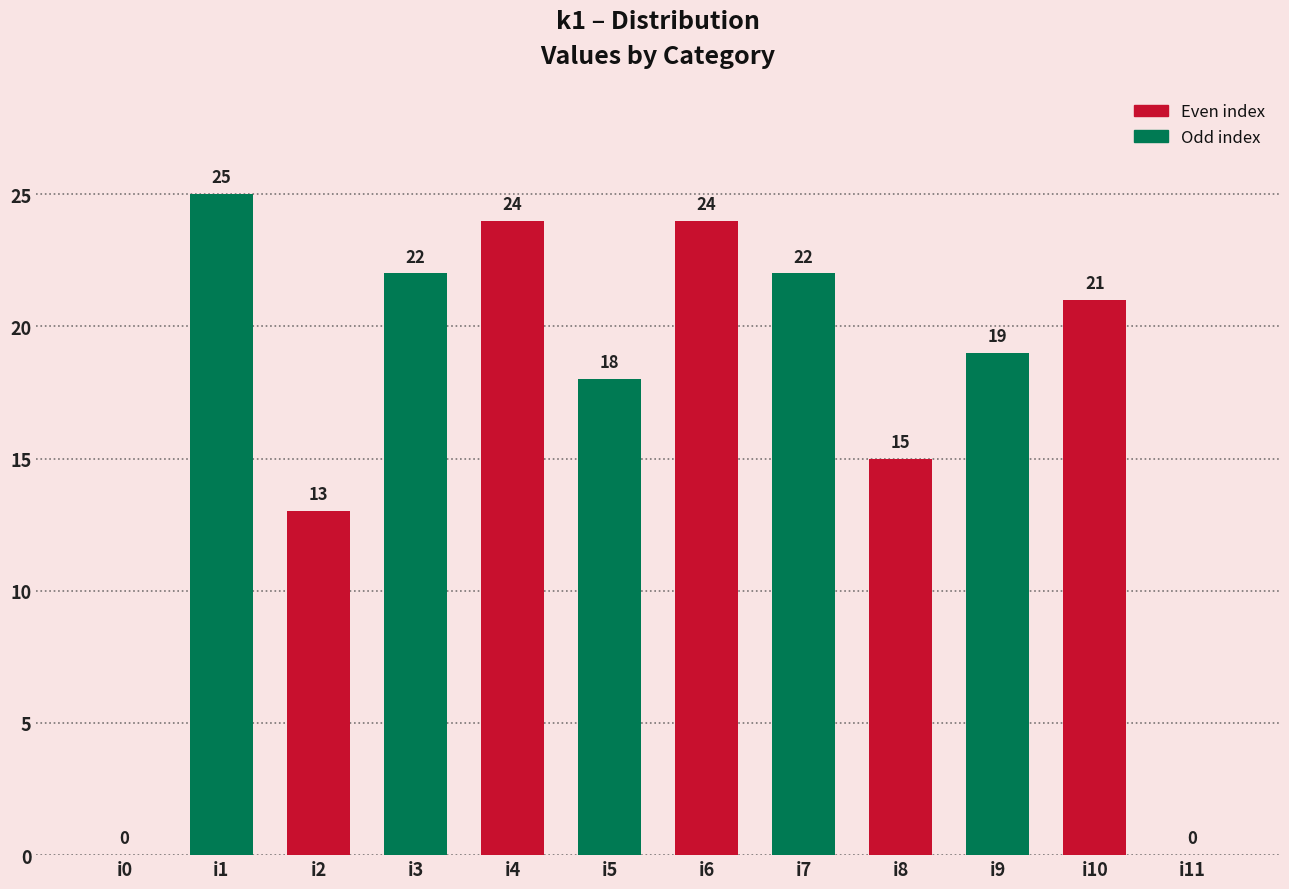

Reading left to right, extract all data points from this chart.

i0=0	i1=25	i2=13	i3=22	i4=24	i5=18	i6=24	i7=22	i8=15	i9=19	i10=21	i11=0